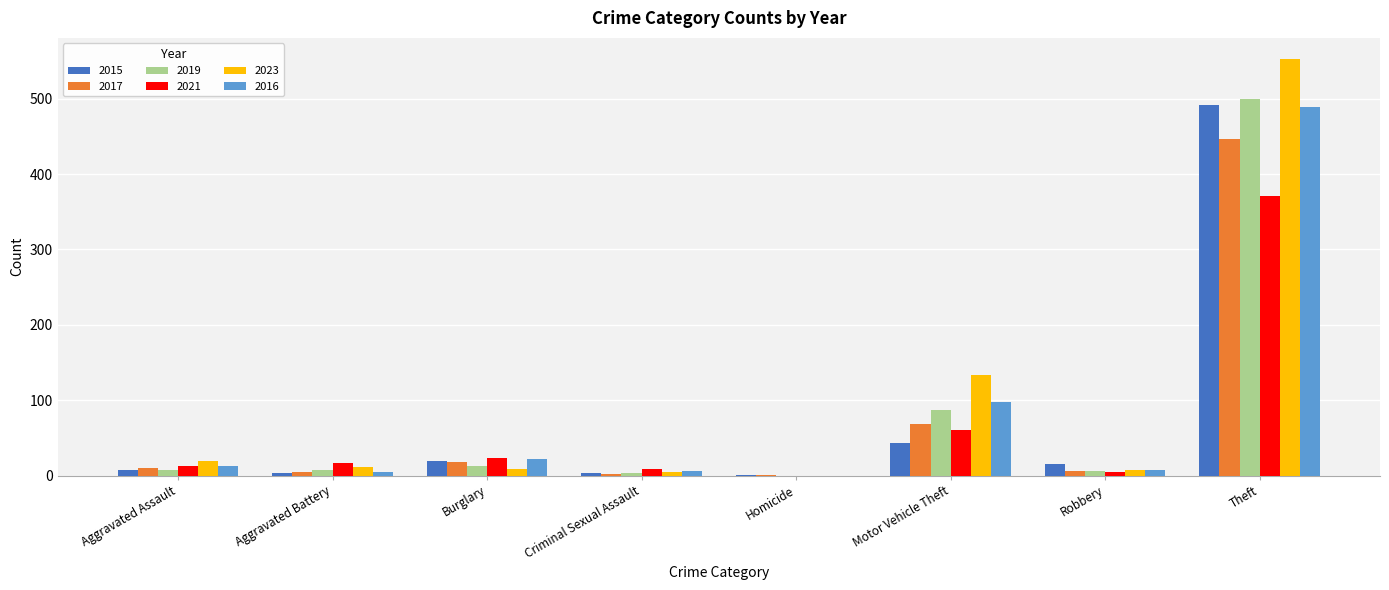

What is the sum of the 2023 values at Theft and Motor Vehicle Theft?

687